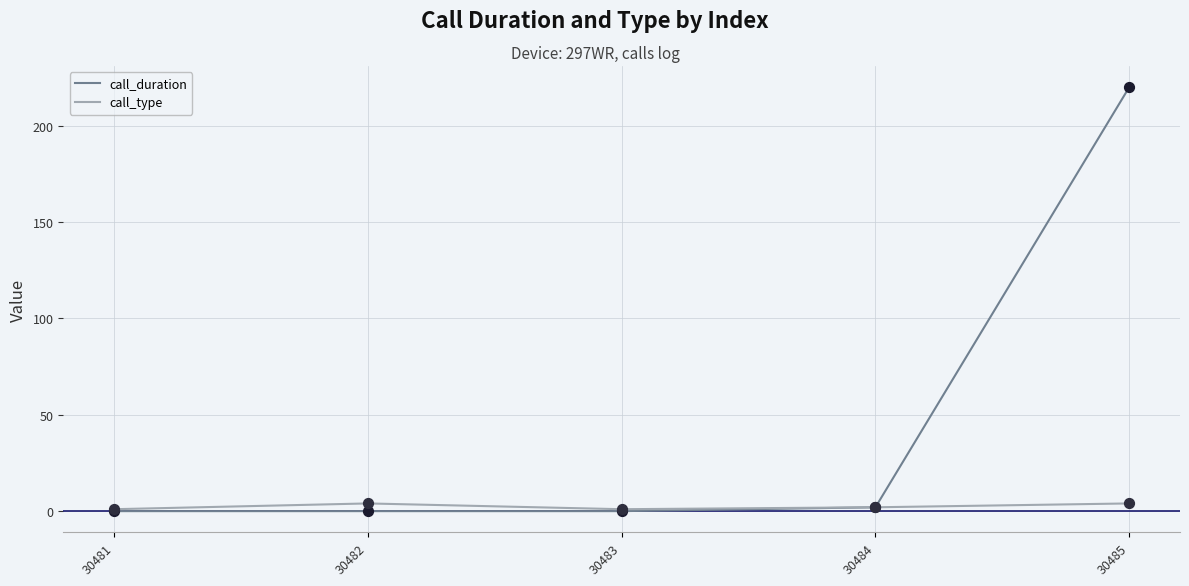

Which series has the largest total across all categories?

call_duration